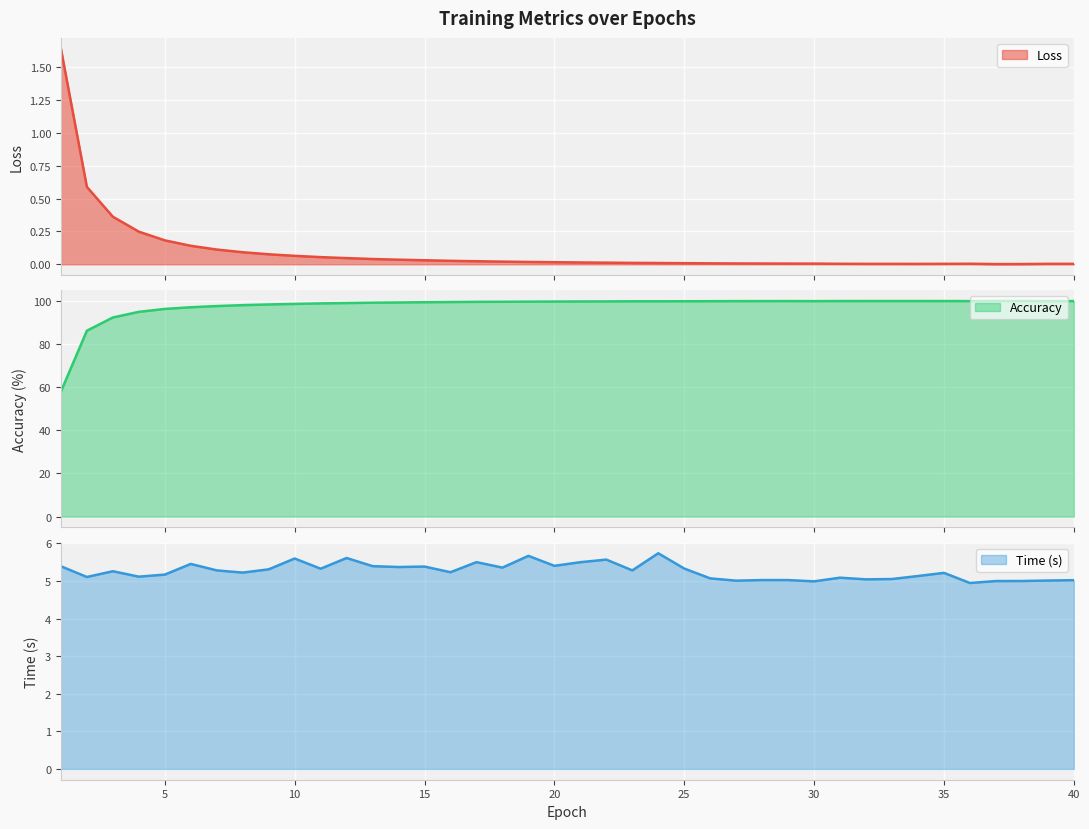

Which has a higher value, 11 or 31?

11